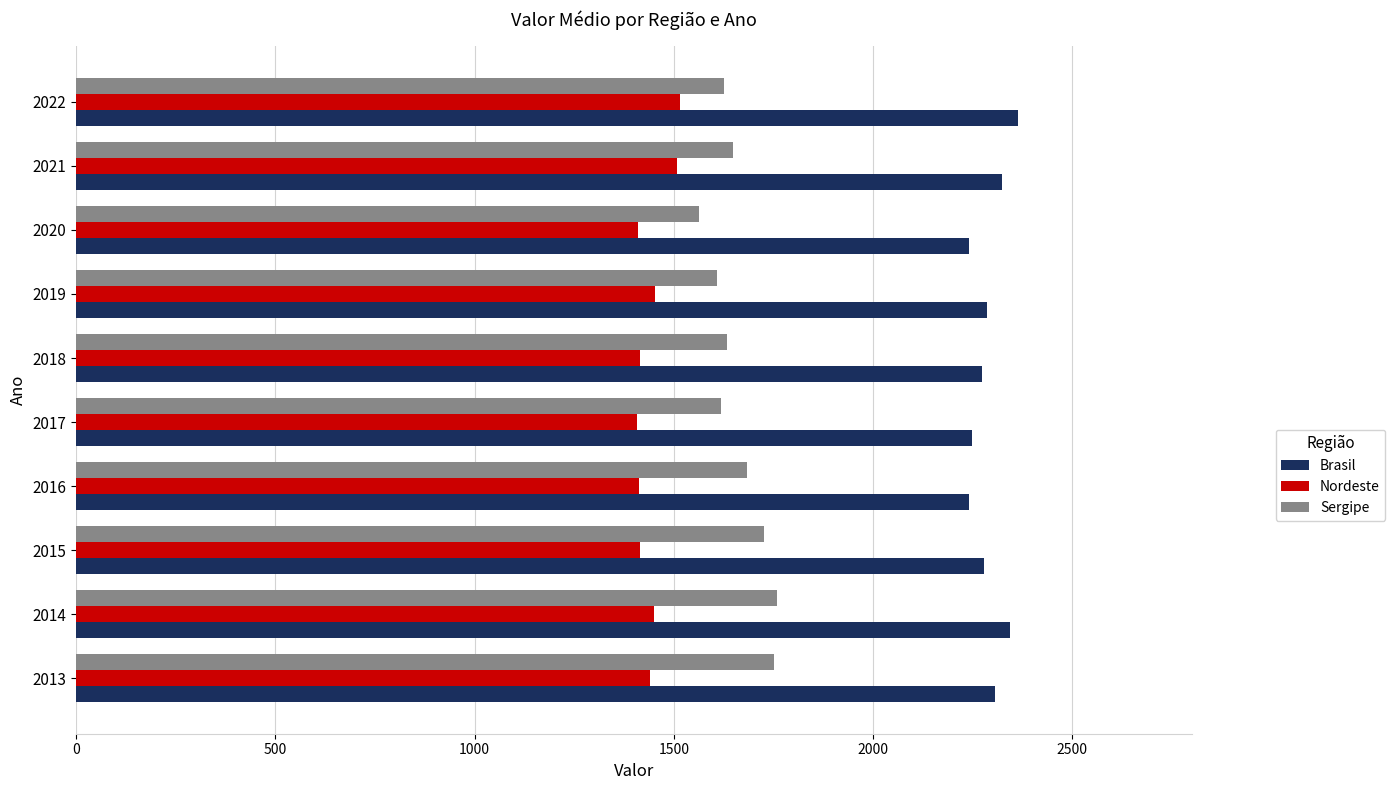

What is the average value of the Nordeste series?

1442.8